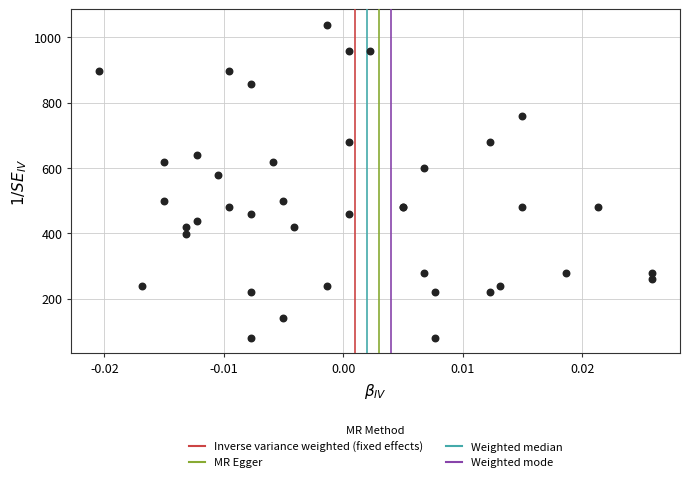

What Y value in the scatter plot is closest to 558?

578.8